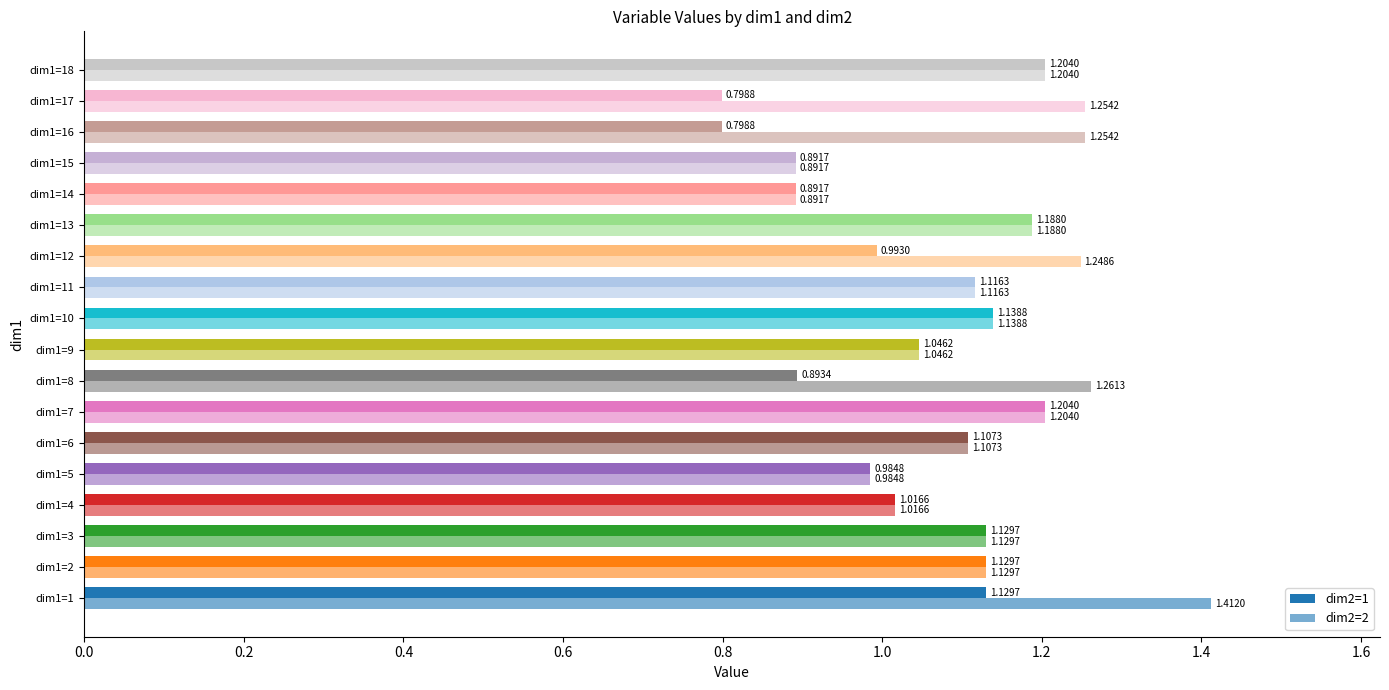

How many values in the dim2=1 series are below 1?

7